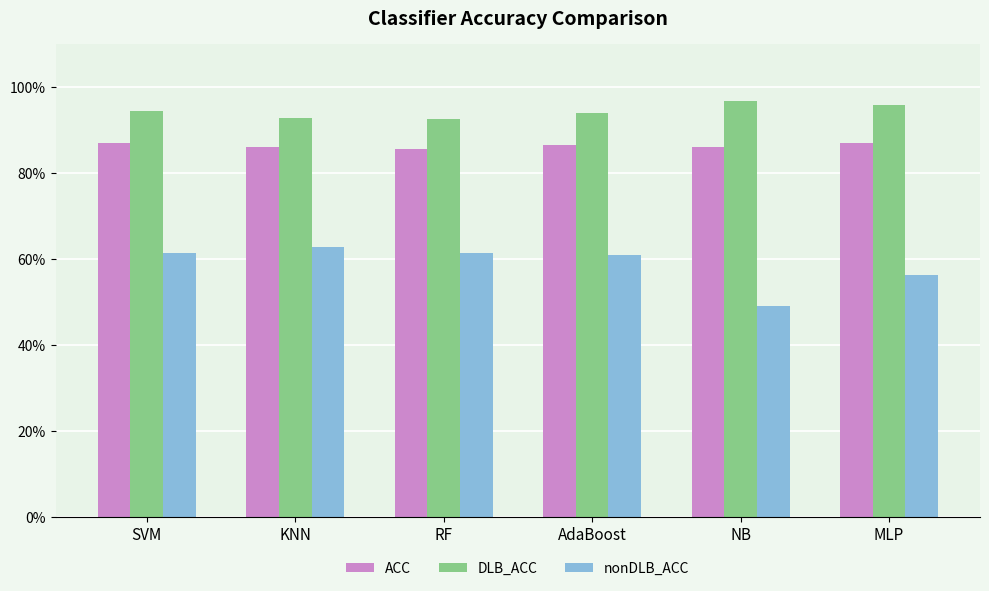

Are the bars grouped side by side (vs. stacked)?

Yes